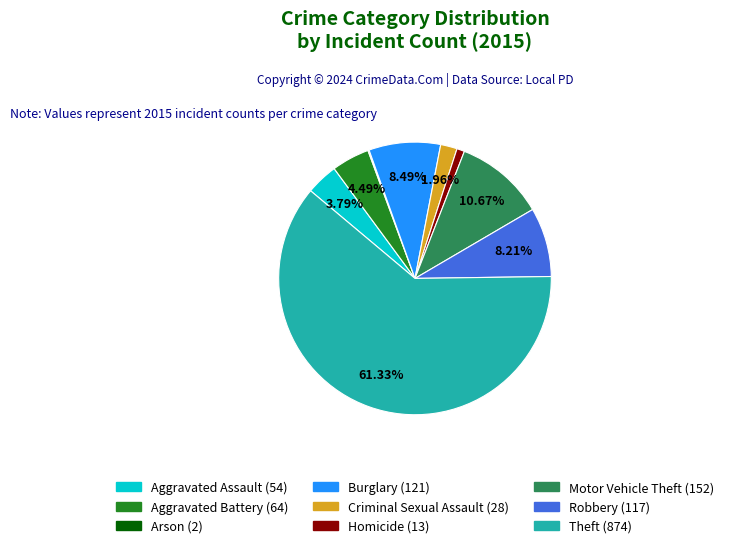

The Aggravated Battery slice represents 12% of the pie. True or false?

False